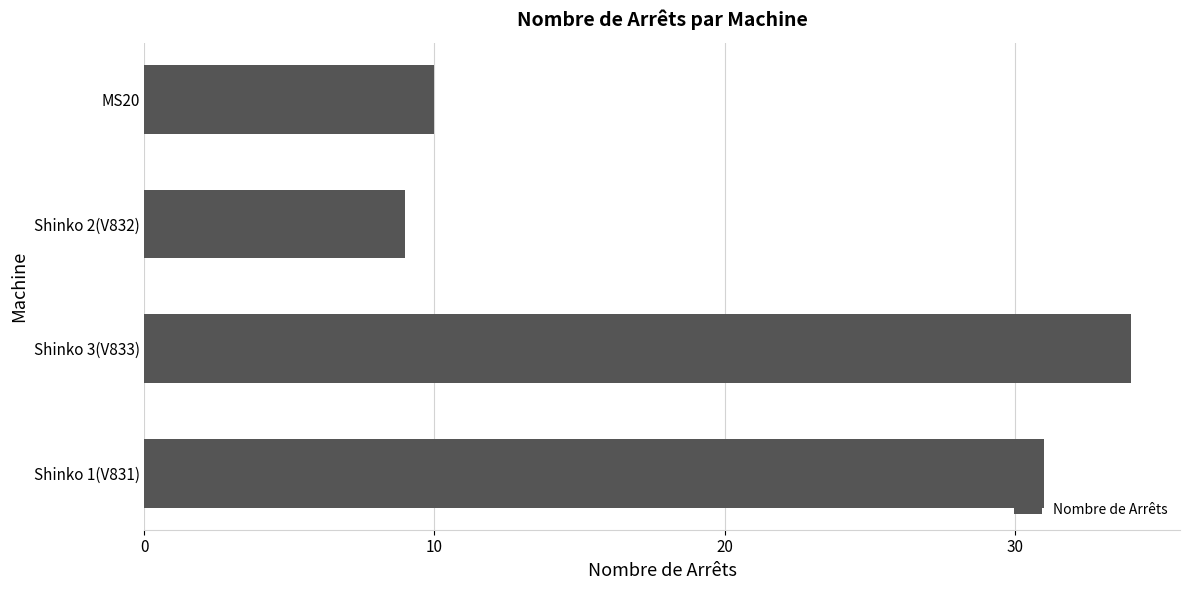

The value at Shinko 1(V831) is 31. True or false?

True